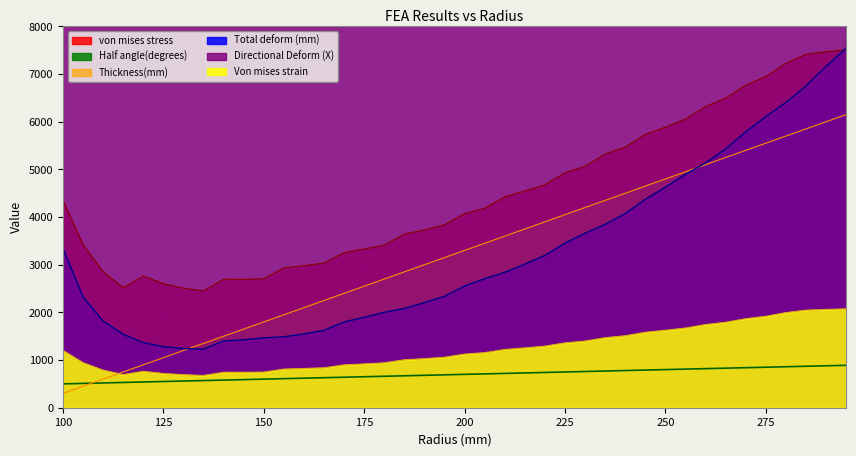

What is the minimum value for Total deform (mm)?

1229.3